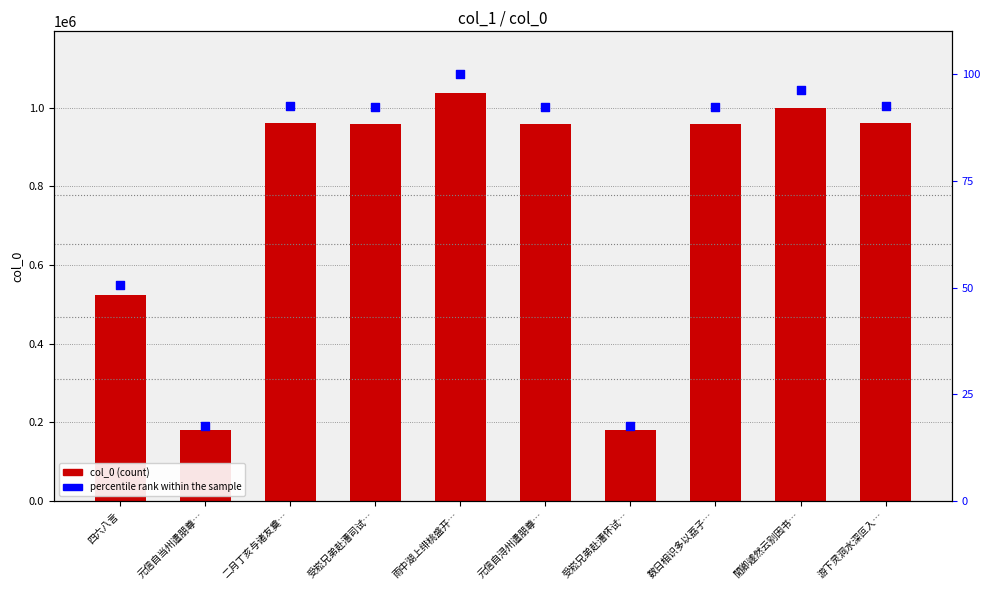

Is the value of col_0 at 游下灵洞水深叵入… greater than the value of percentile rank within the sample at 元信自浔州遣朋尊…?

Yes